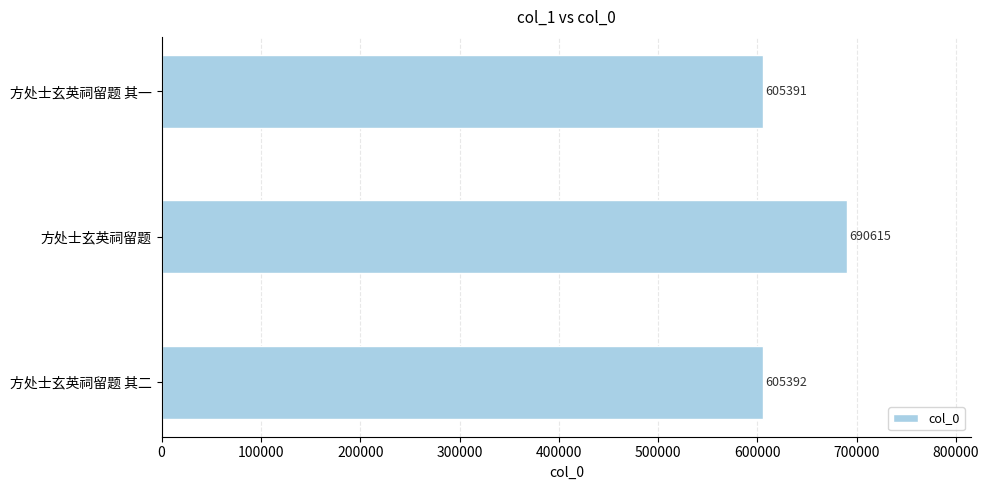

At which label is the value closest to 648003?

方处士玄英祠留题 其二